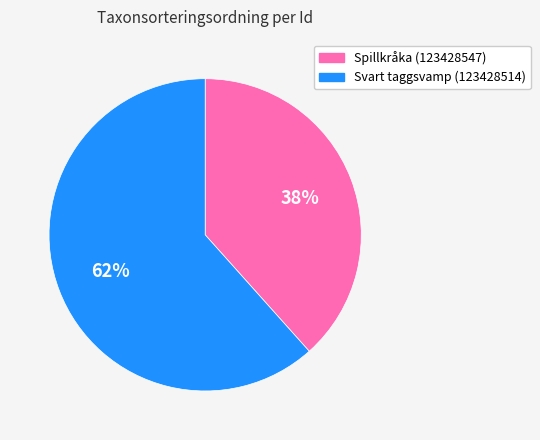

Rank the categories by value from lowest to highest.

Spillkråka (123428547), Svart taggsvamp (123428514)